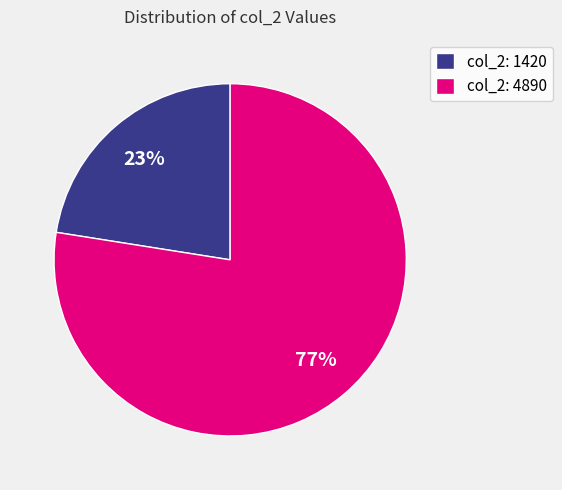

Is the sum of col_2: 1420 and col_2: 4890 greater than half?

Yes